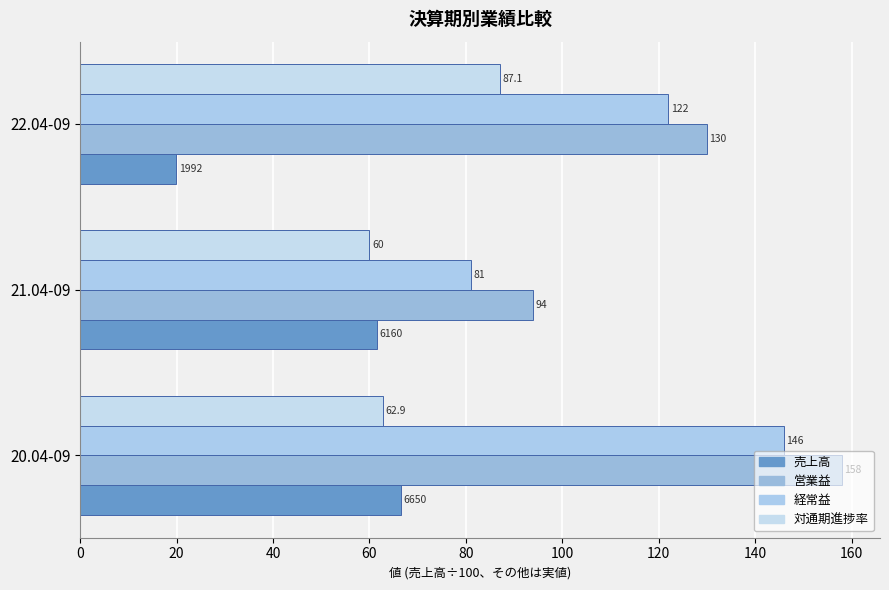

What are all the series names shown in the legend?

売上高, 営業益, 経常益, 対通期進捗率